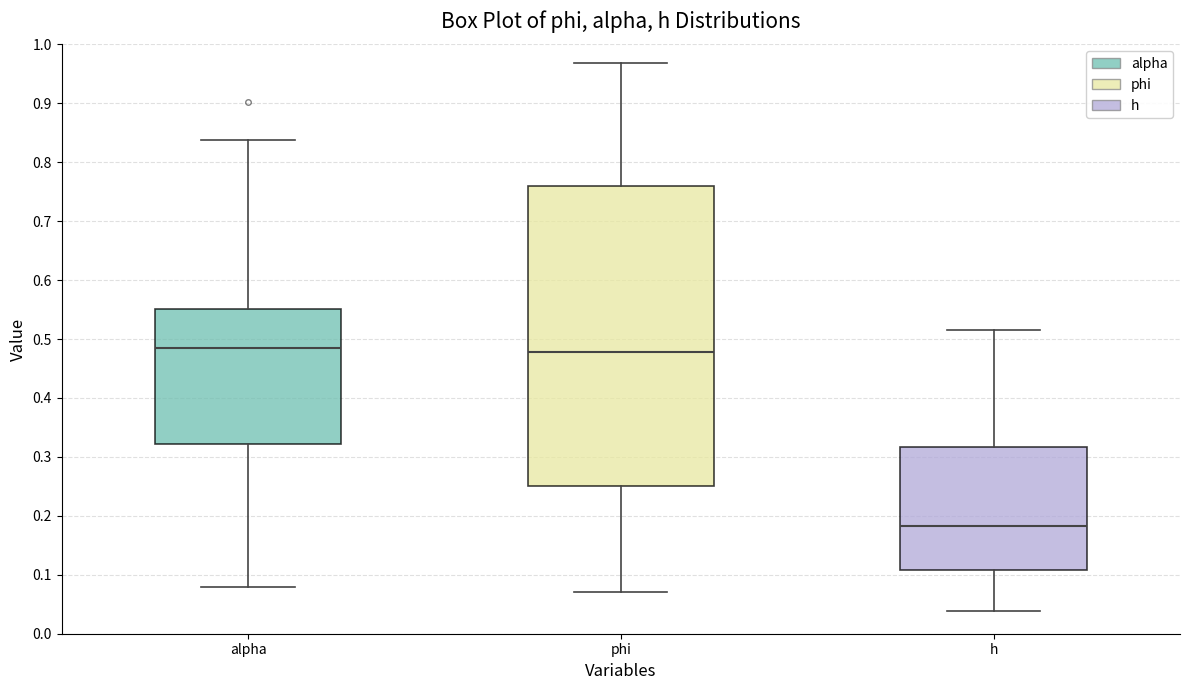

Comparing the boxes themselves (not the whiskers), which one is the tallest?

phi